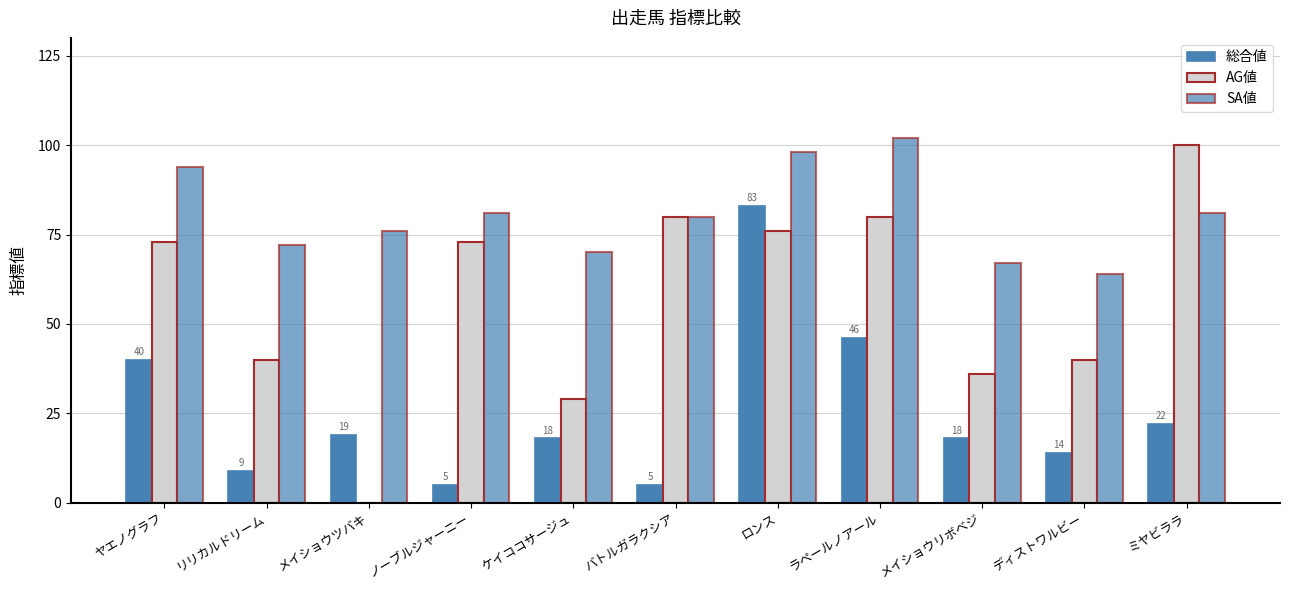

Count the number of data series in this chart.

3